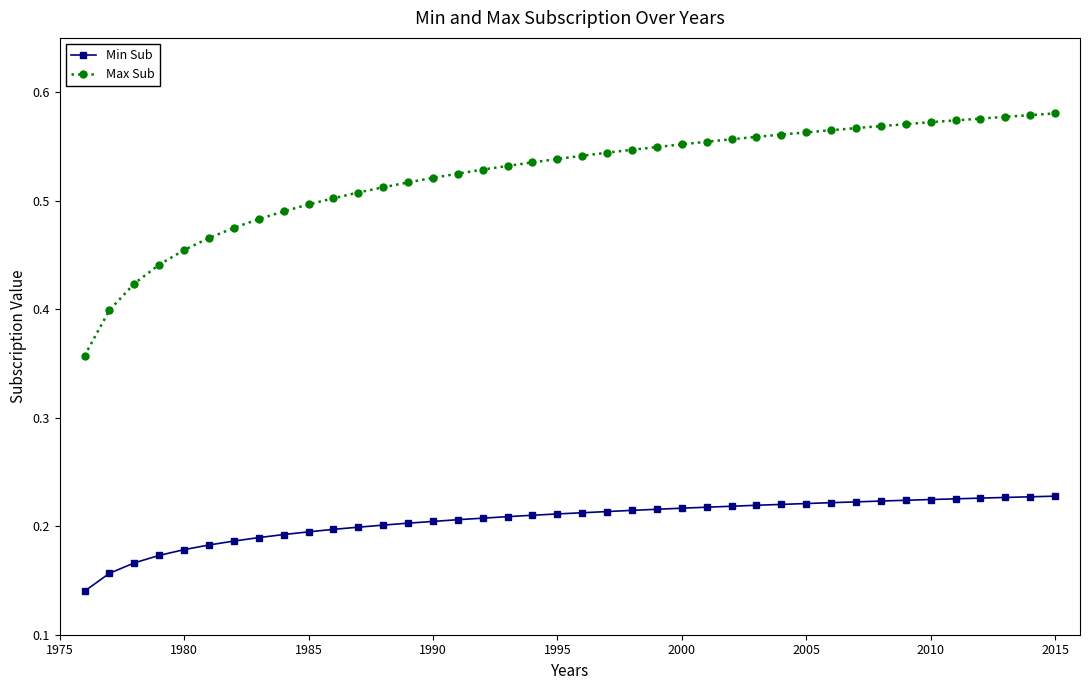

How many Max Sub values are between 0 and 1?

40